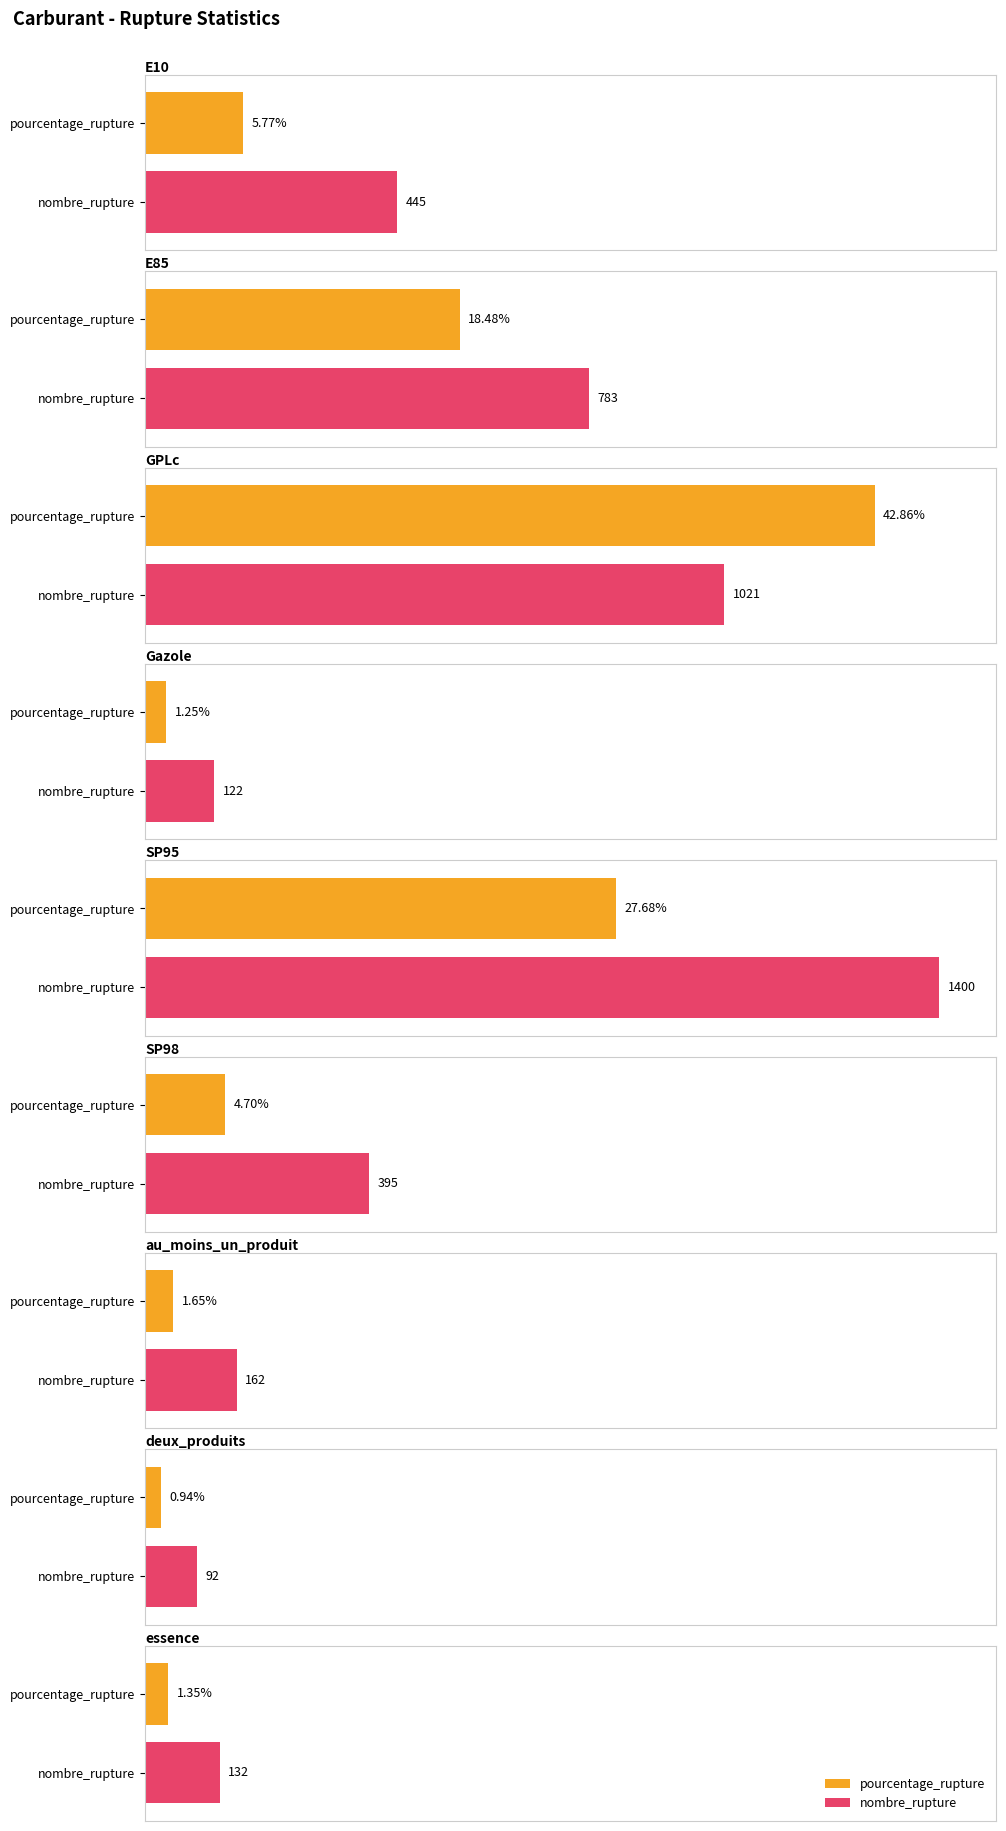

What are all the series names shown in the legend?

pourcentage_rupture, nombre_rupture